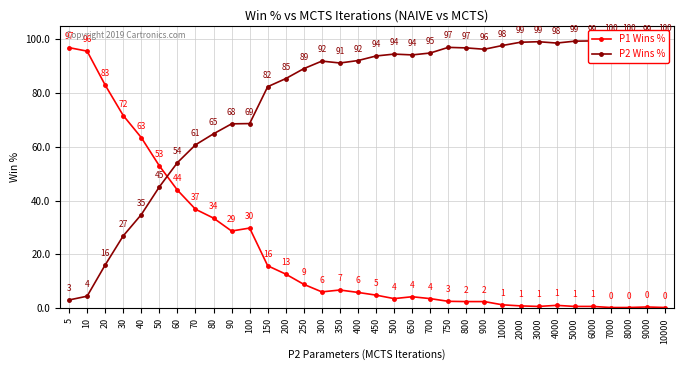

How many lines are shown in the chart?

2